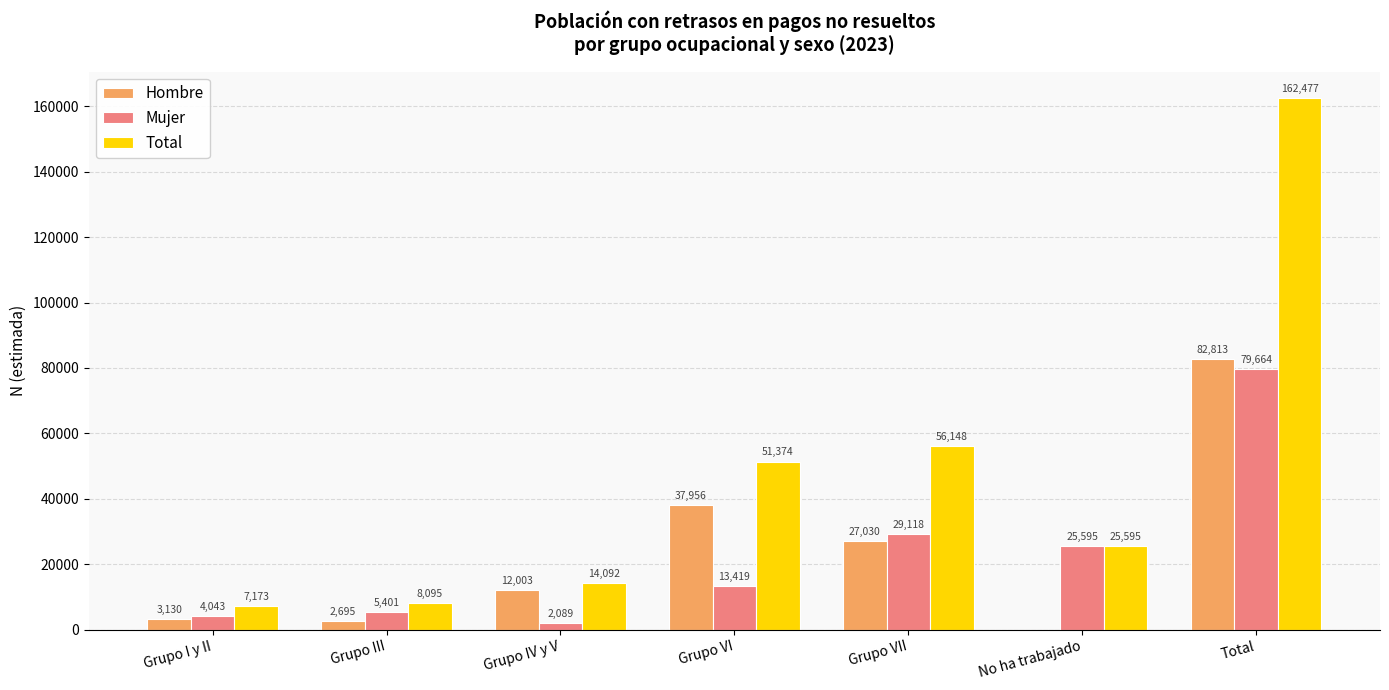

Reading left to right, list all the values displayed in this chart.

Hombre: 3130	2695	12003	37956	27030	0	82813
Mujer: 4043	5401	2089	13419	29118	25595	79664
Total: 7173	8095	14092	51374	56148	25595	162477